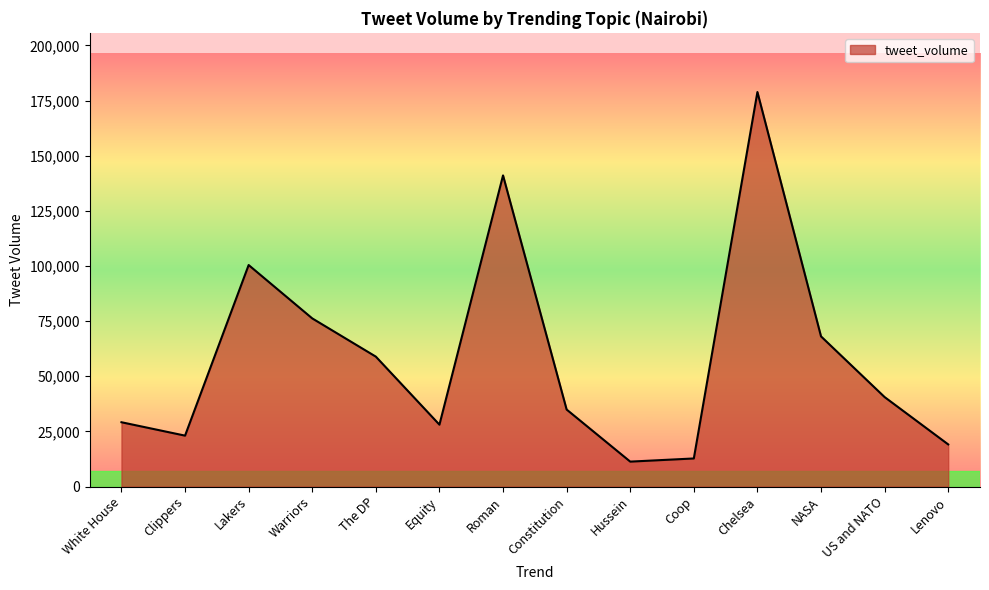

What is the difference between the maximum and minimum values?

167570